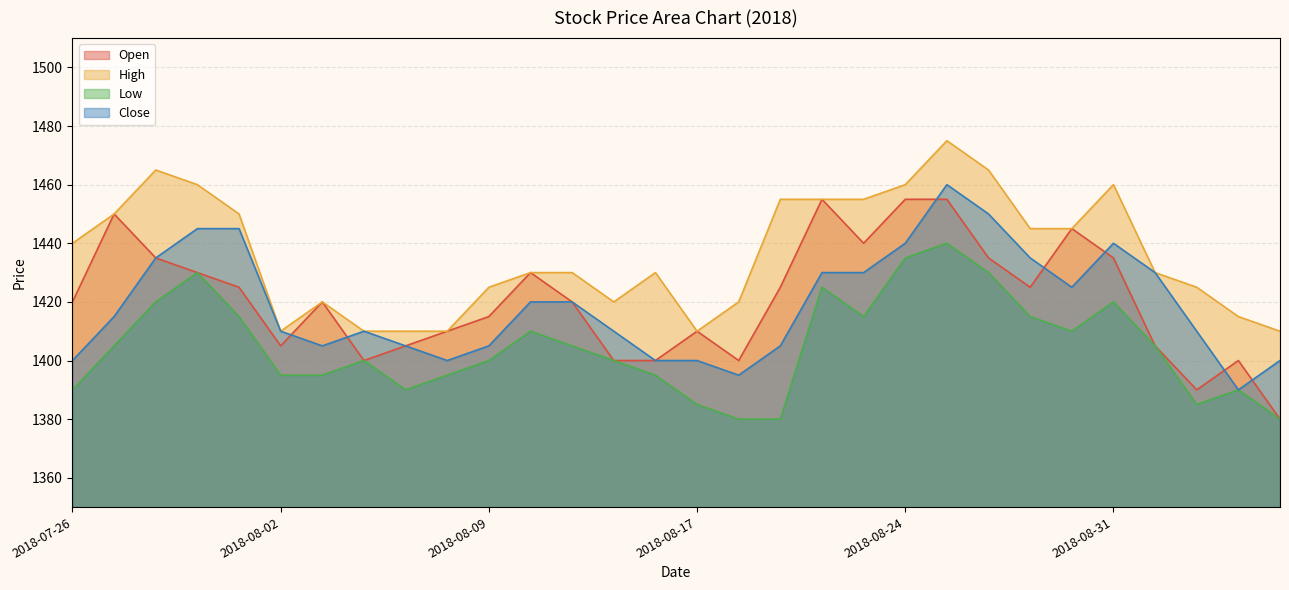

Rank the series by their maximum value, from lowest to highest.

Low, Open, Close, High